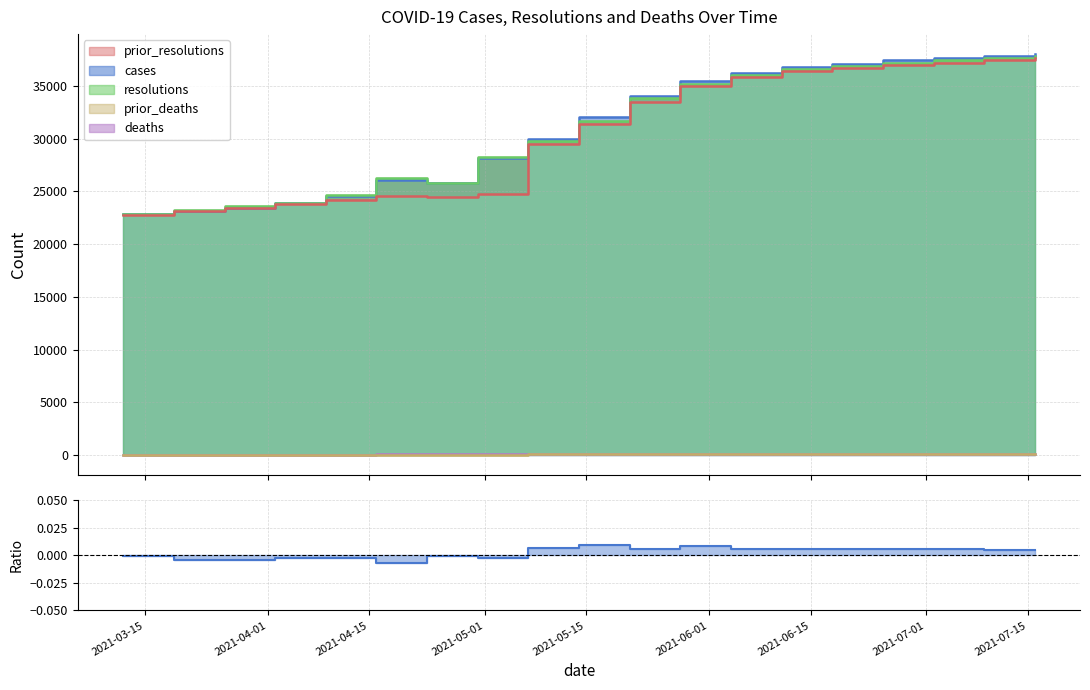

Rank the categories by resolutions value from highest to lowest.

2021-07-16, 2021-07-09, 2021-07-02, 2021-06-25, 2021-06-18, 2021-06-11, 2021-06-04, 2021-05-28, 2021-05-21, 2021-05-14, 2021-05-07, 2021-04-30, 2021-04-16, 2021-04-23, 2021-04-09, 2021-04-02, 2021-03-26, 2021-03-19, 2021-03-12